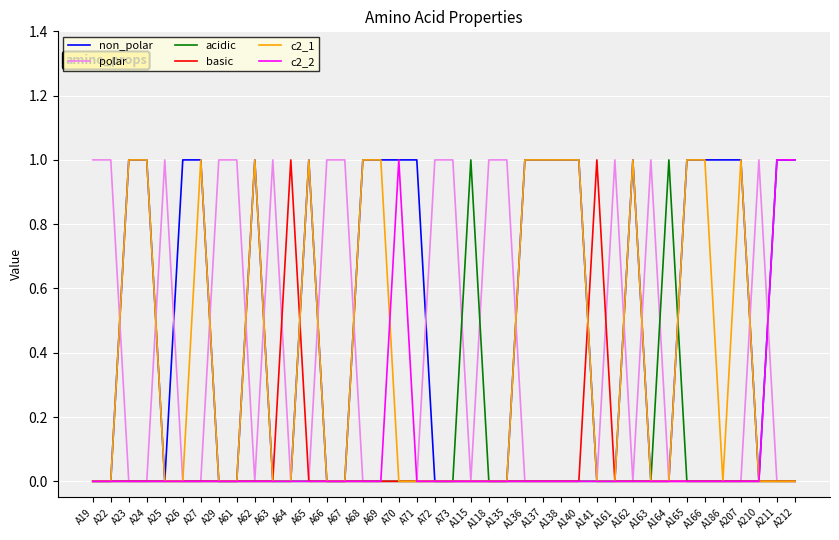

What is the sum of all basic values?

2